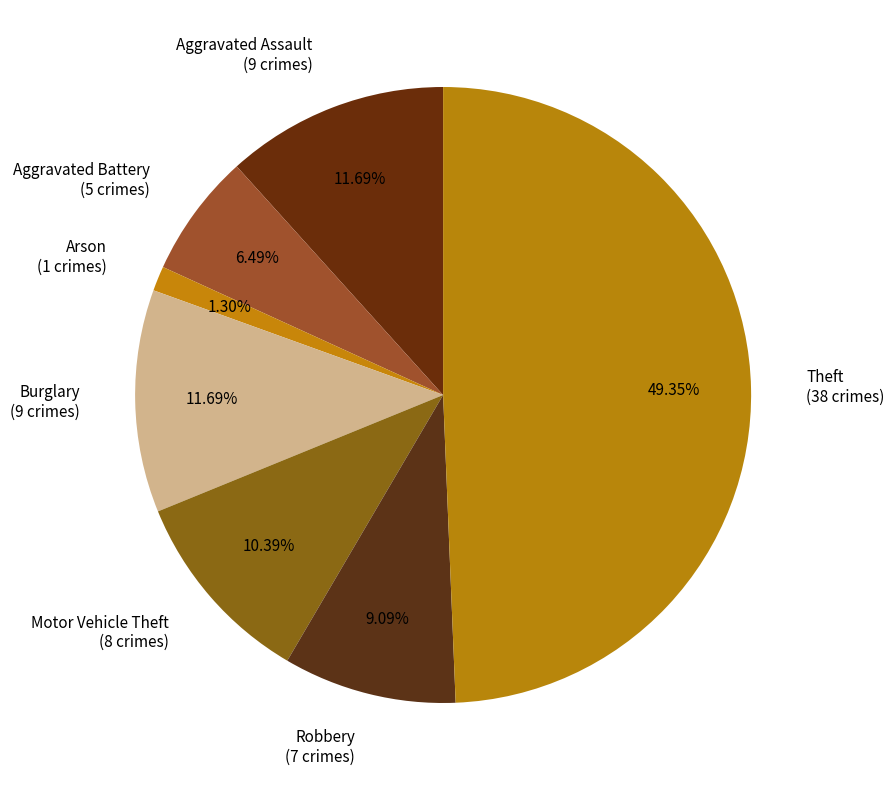

What is the largest slice in the pie chart?

Theft (38 crimes)